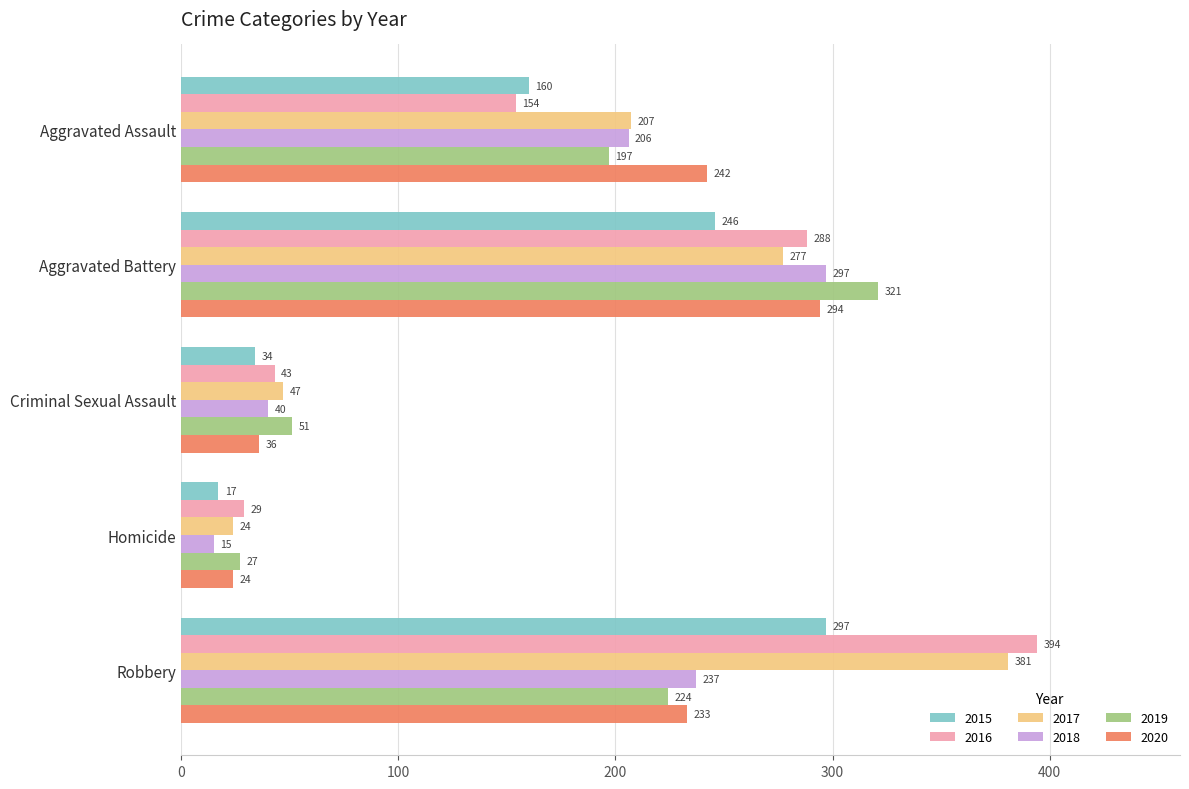

Read the 2015 value at Homicide.

17